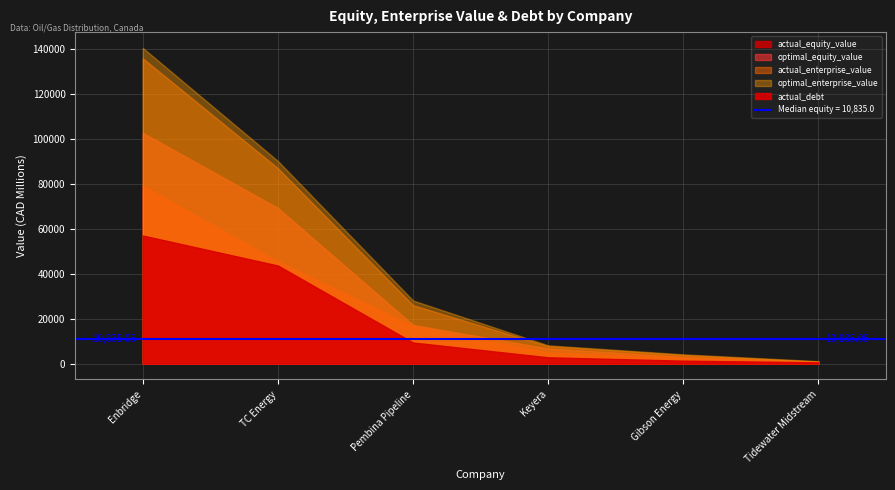

Is it true that actual_debt equals 27580.4 at TC Energy?

False